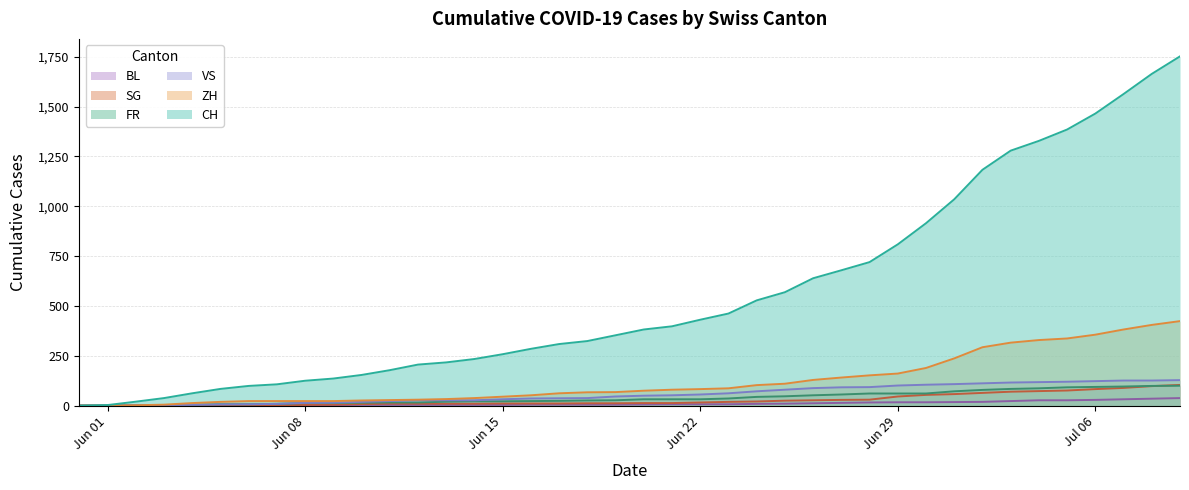

Reading right to left, list all the values displayed in this chart.

CH: 1752	1664	1563	1465	1385	1328	1279	1183	1035	915	809	720	679	639	569	528	462	431	398	382	353	324	309	285	258	234	217	206	178	154	136	125	107	99	84	62	38	20	3	0
ZH: 424	405	382	356	337	329	316	293	237	189	161	152	141	129	110	103	87	83	80	75	68	67	62	52	45	38	33	30	28	26	23	23	23	23	19	13	5	2	0	0
VS: 128	126	126	123	120	118	116	112	108	105	101	93	92	88	80	72	62	56	52	50	46	38	37	36	32	27	27	27	23	19	15	14	9	7	6	4	2	2	1	0
FR: 100	99	96	94	92	87	84	79	72	61	61	61	56	52	47	44	36	32	32	32	27	26	24	23	22	22	20	16	16	15	13	13	9	7	7	5	3	2	0	0
SG: 104	98	89	83	76	73	70	64	58	54	46	30	29	27	25	21	19	16	13	13	12	12	11	11	11	10	10	10	10	8	5	4	2	1	1	0	0	0	0	0
BL: 38	35	32	29	27	27	23	19	18	17	17	16	14	12	10	9	7	7	7	6	5	5	5	5	4	4	4	4	4	4	3	3	3	3	3	2	2	1	1	0